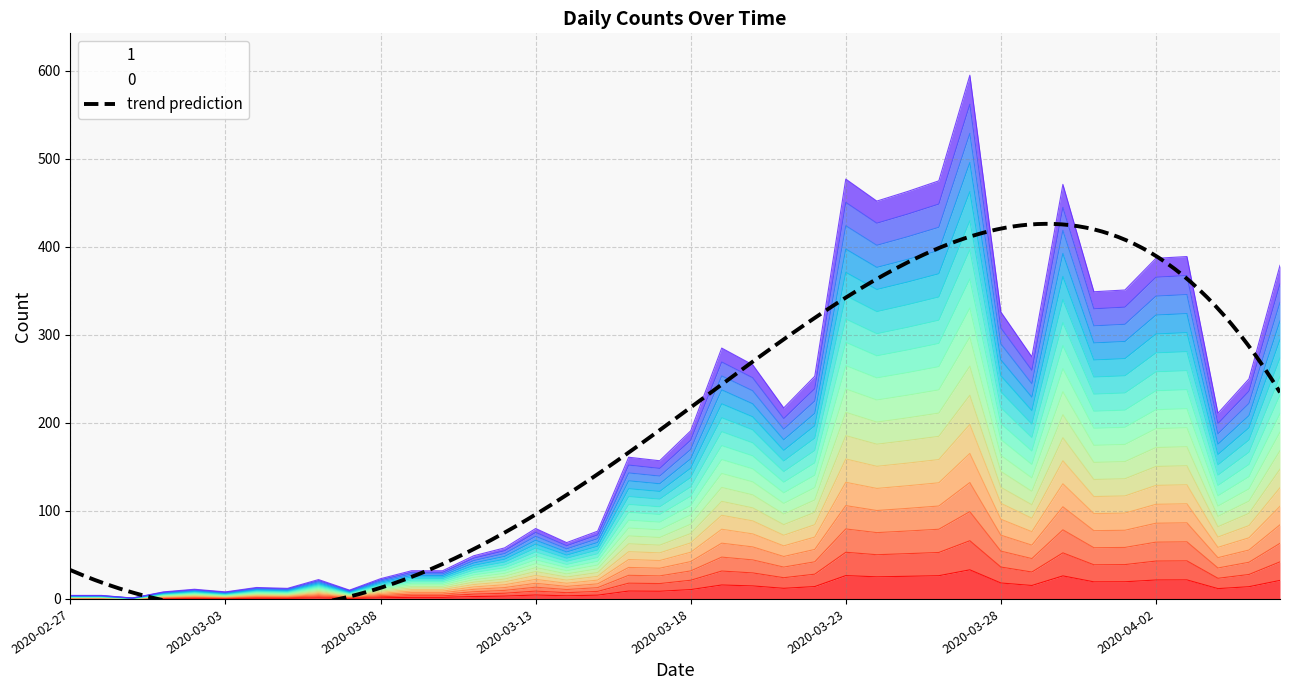

What is the label of the 39th point from the left?

2020-04-05